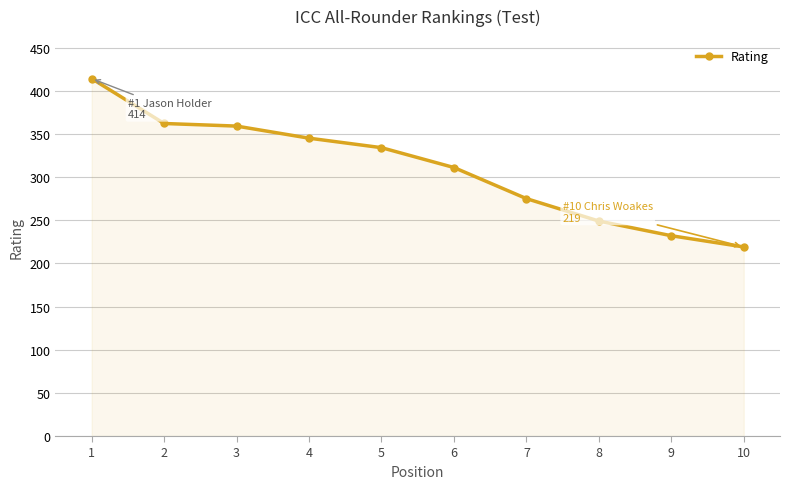

True or false: the data has more than 1 interior local peaks.

False